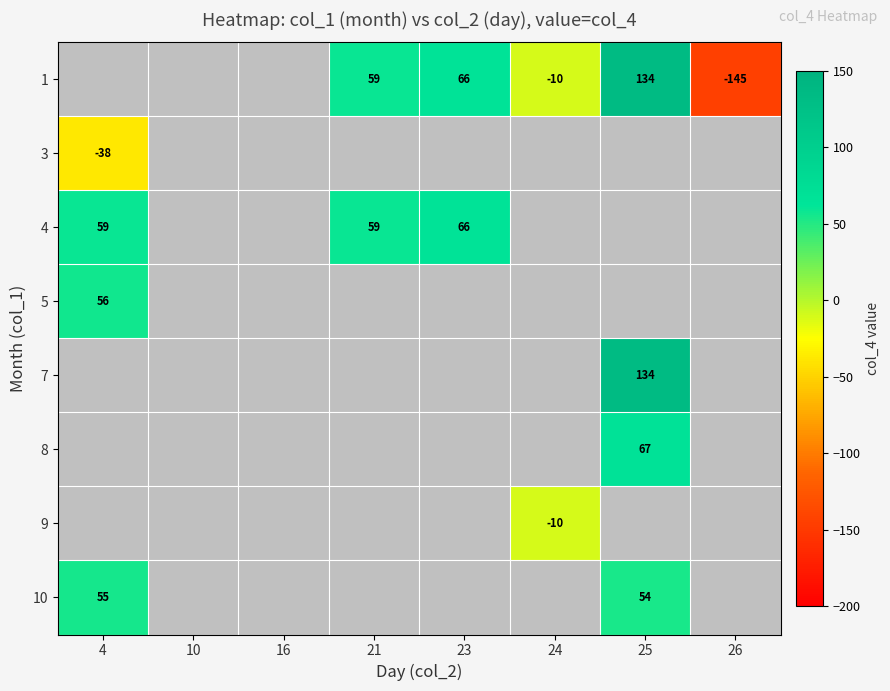

The value of 4 at 21 is 27.9. True or false?

False